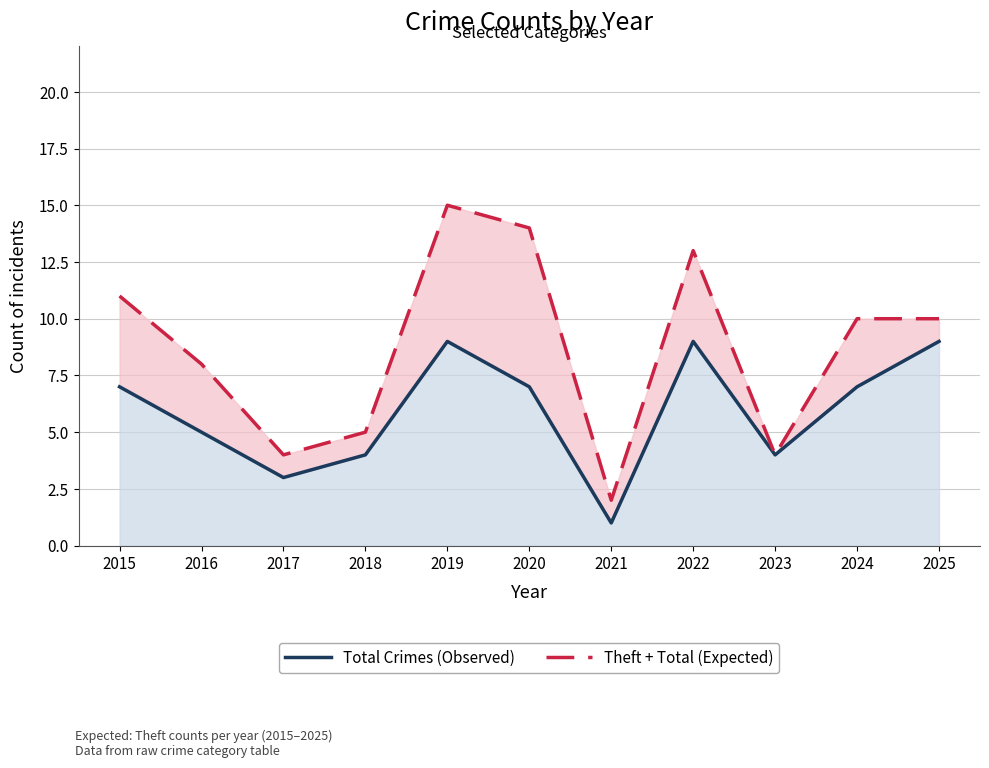

List the series in order of their overall mean, highest first.

Theft + Total (Expected), Total Crimes (Observed)